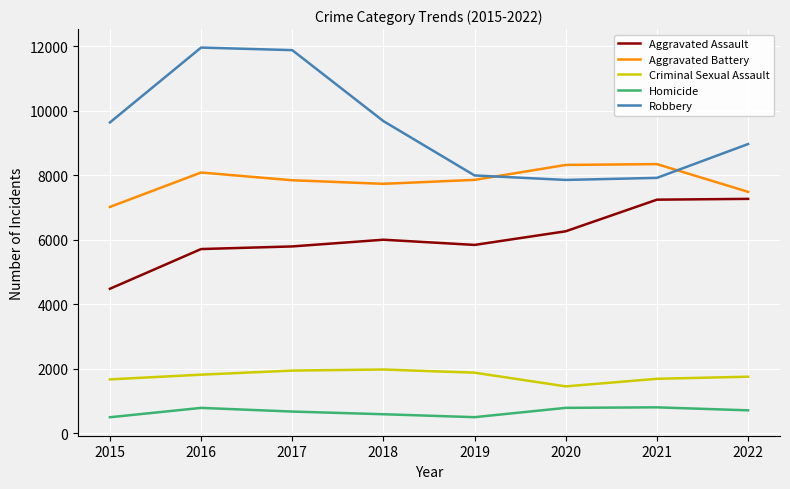

Which series has the largest total across all categories?

Robbery